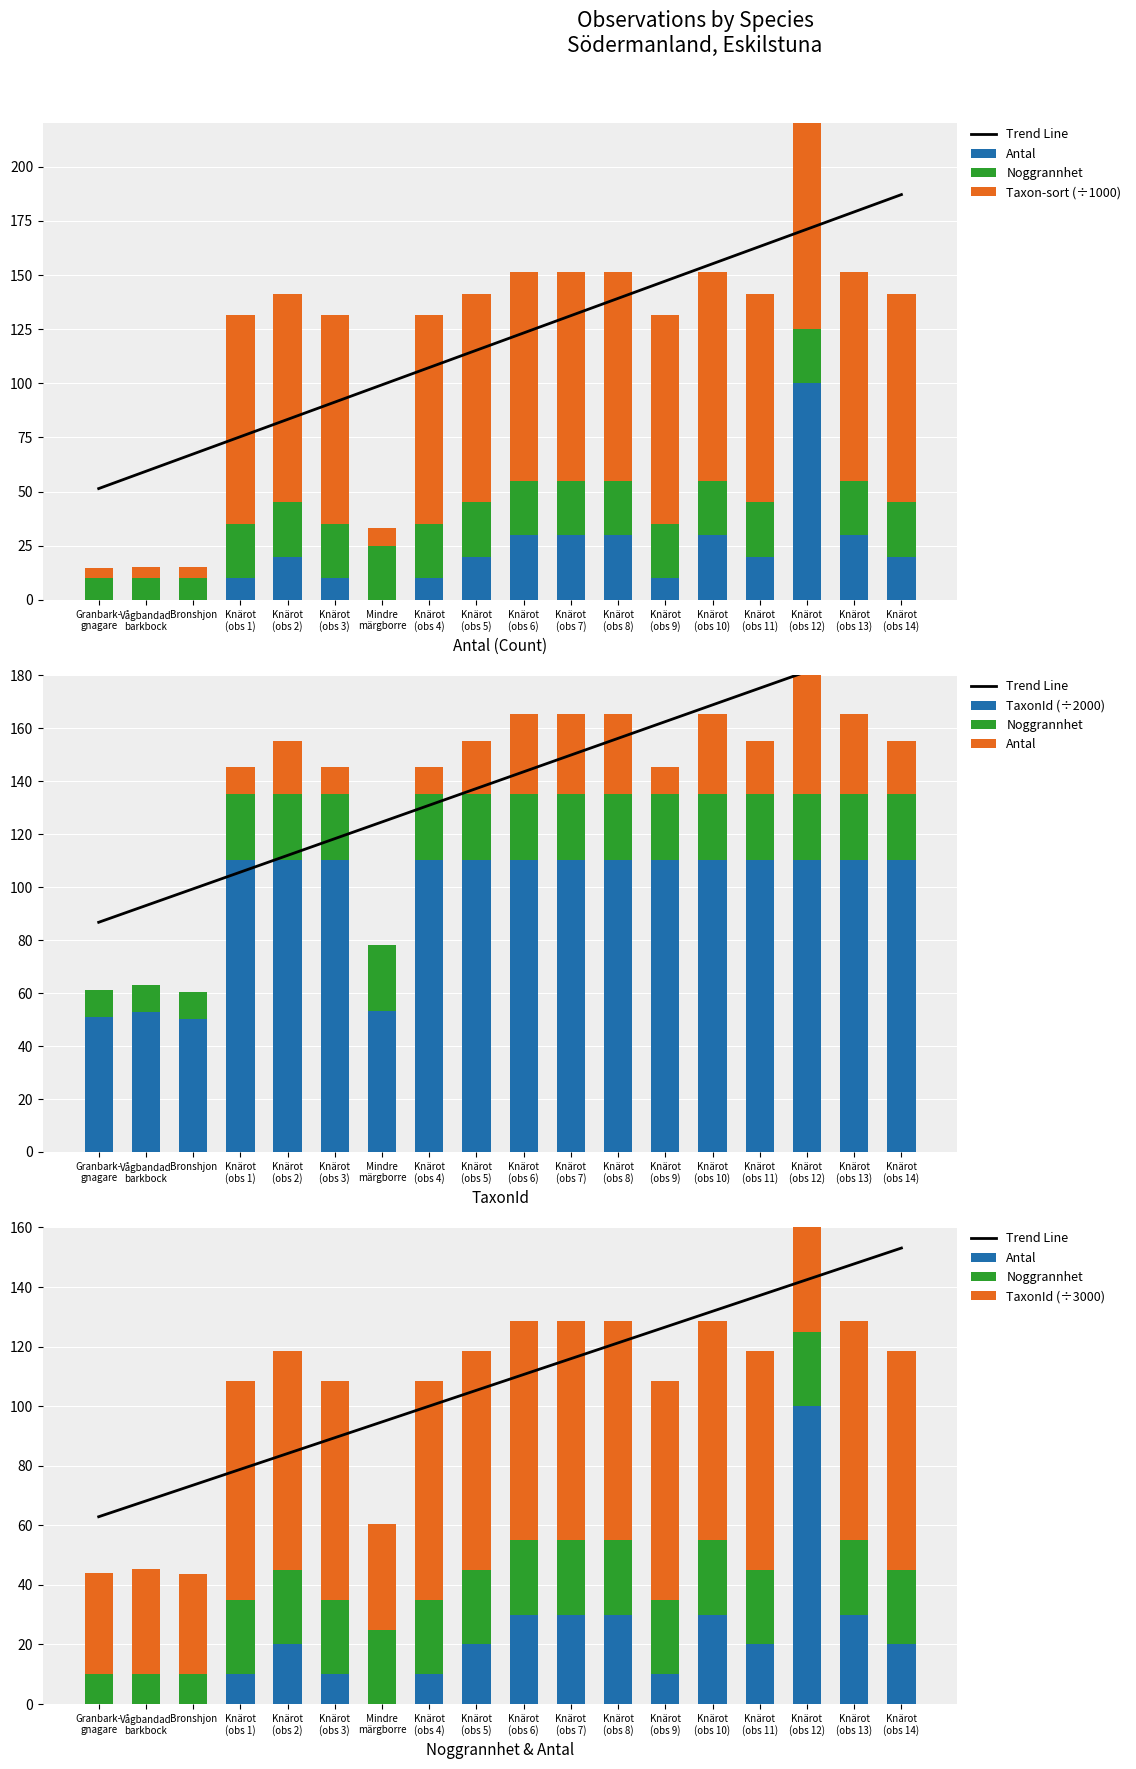

What is the lowest value of the Taxon-sort (÷1000) series?

4.7